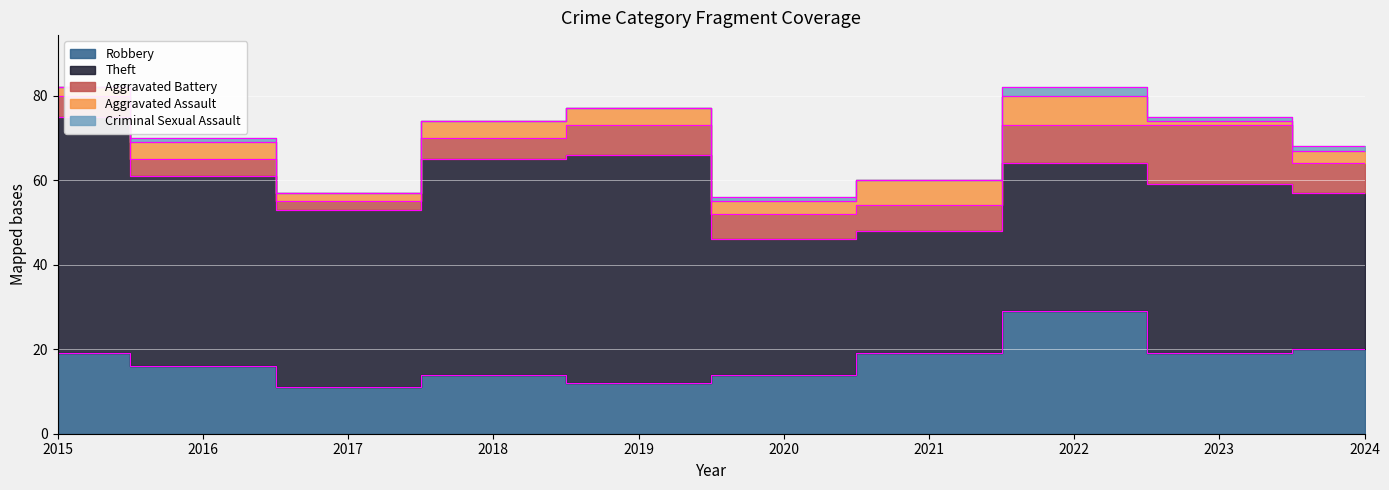

List the series in order of their peak value, highest first.

Theft, Robbery, Aggravated Battery, Aggravated Assault, Criminal Sexual Assault